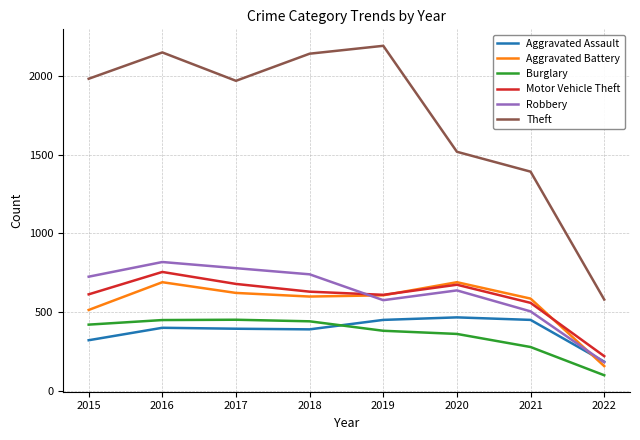

What is the average value of the Robbery series?

621